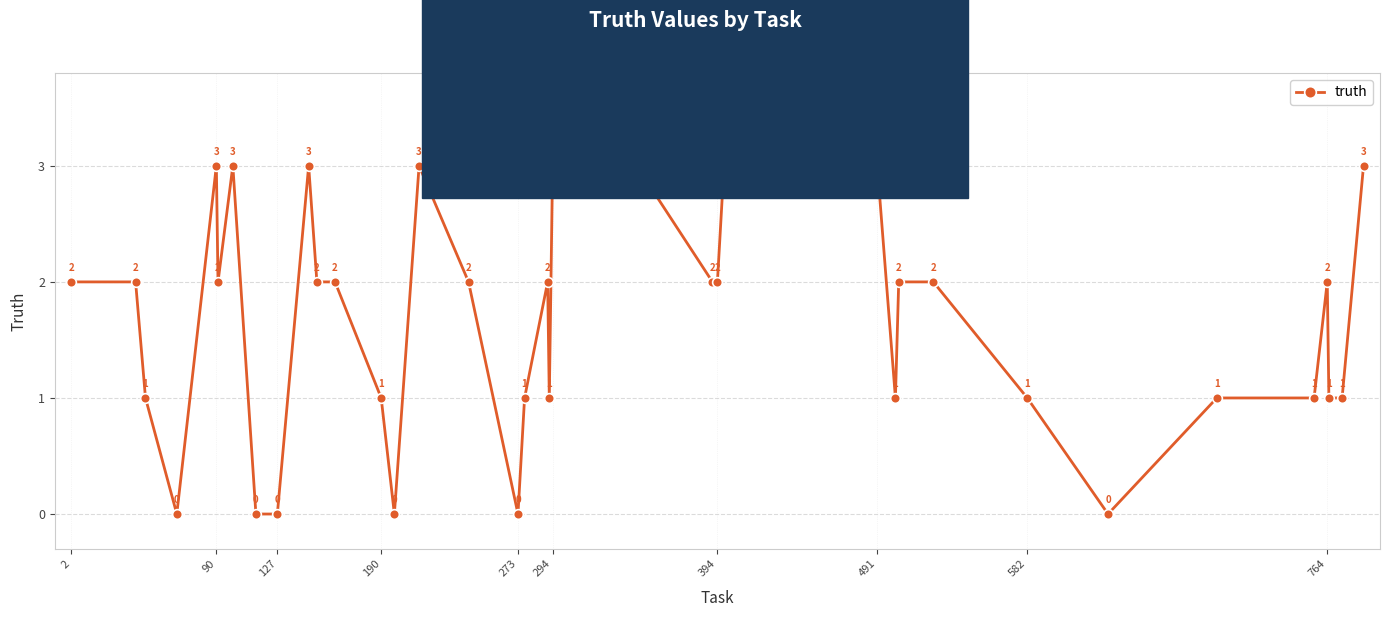

Count the values in the range 1 to 3.

34